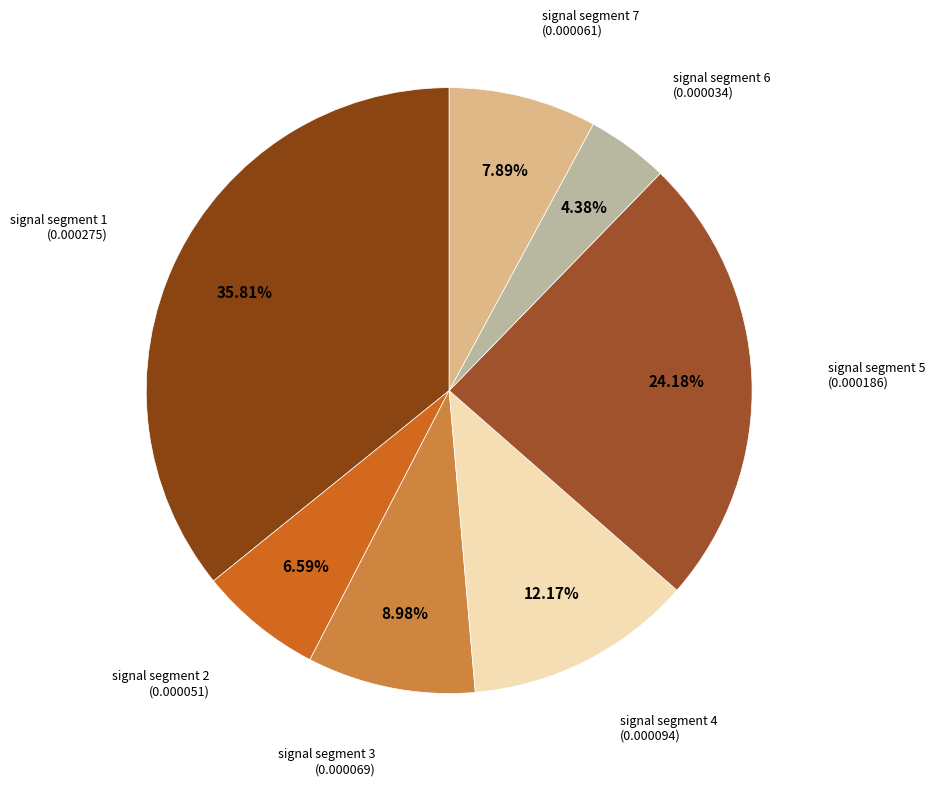

Count the number of slices in the pie.

7